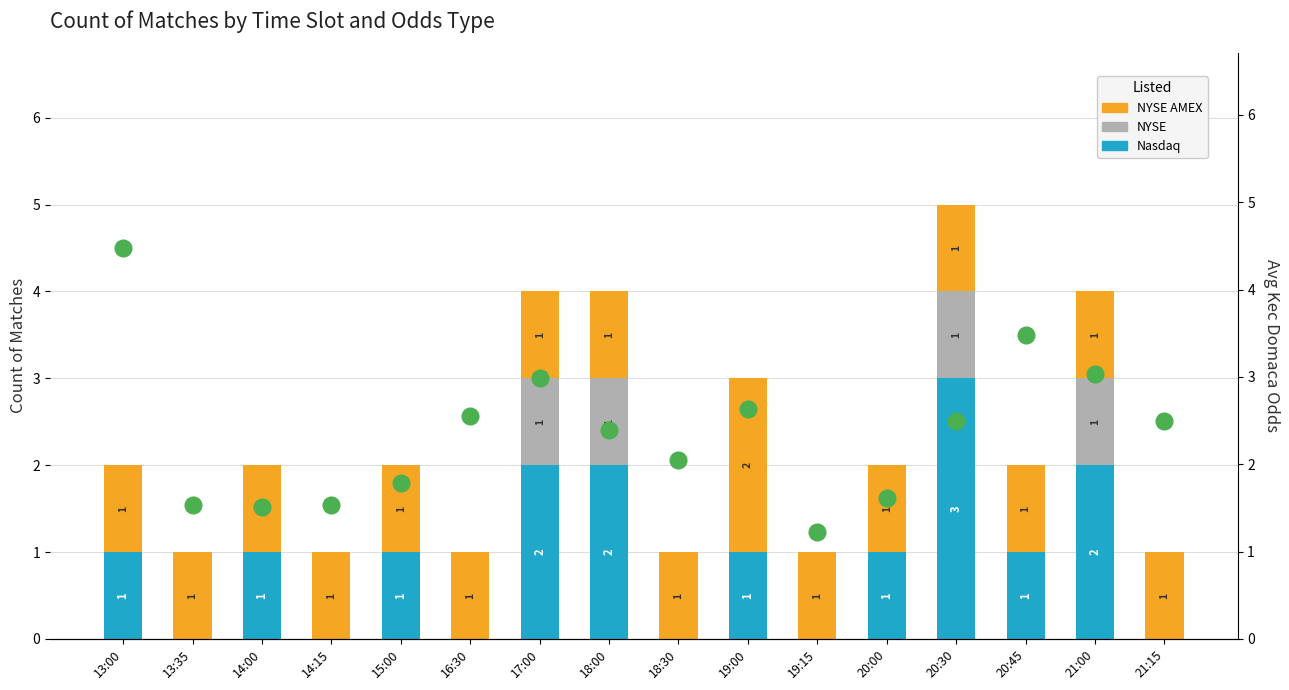

How many values in the NYSE AMEX series exceed 1?

1